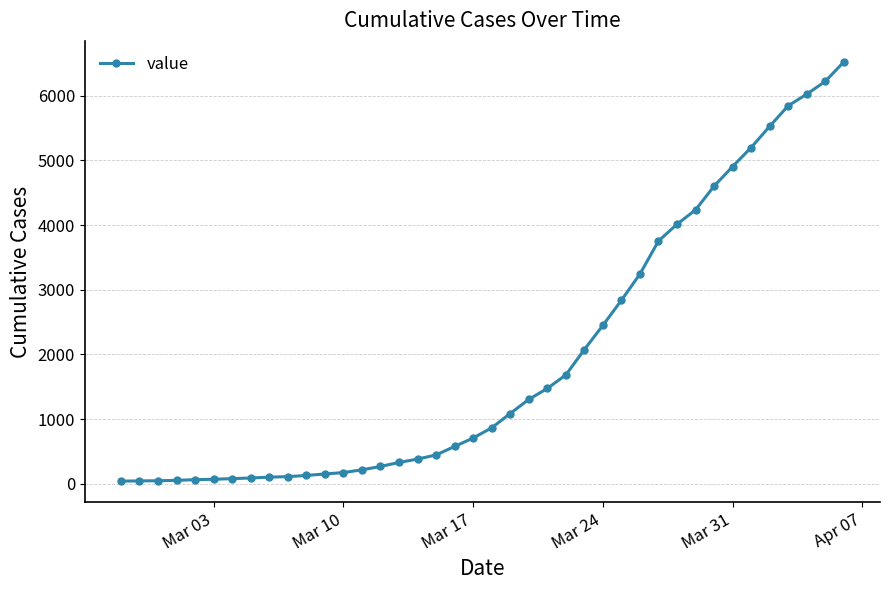

What is the greatest value displayed?

6521